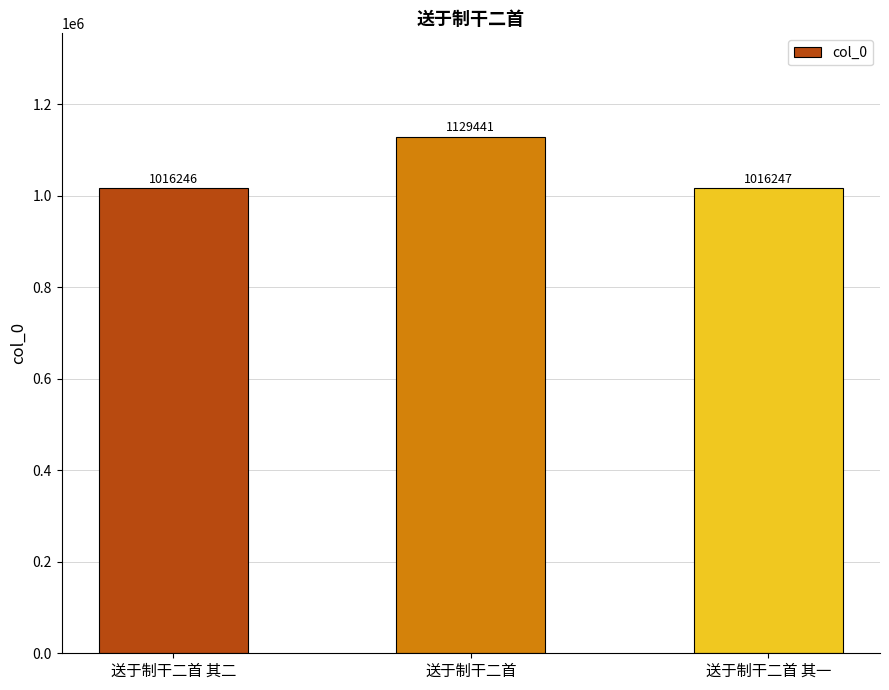

How many series are shown in this chart?

1